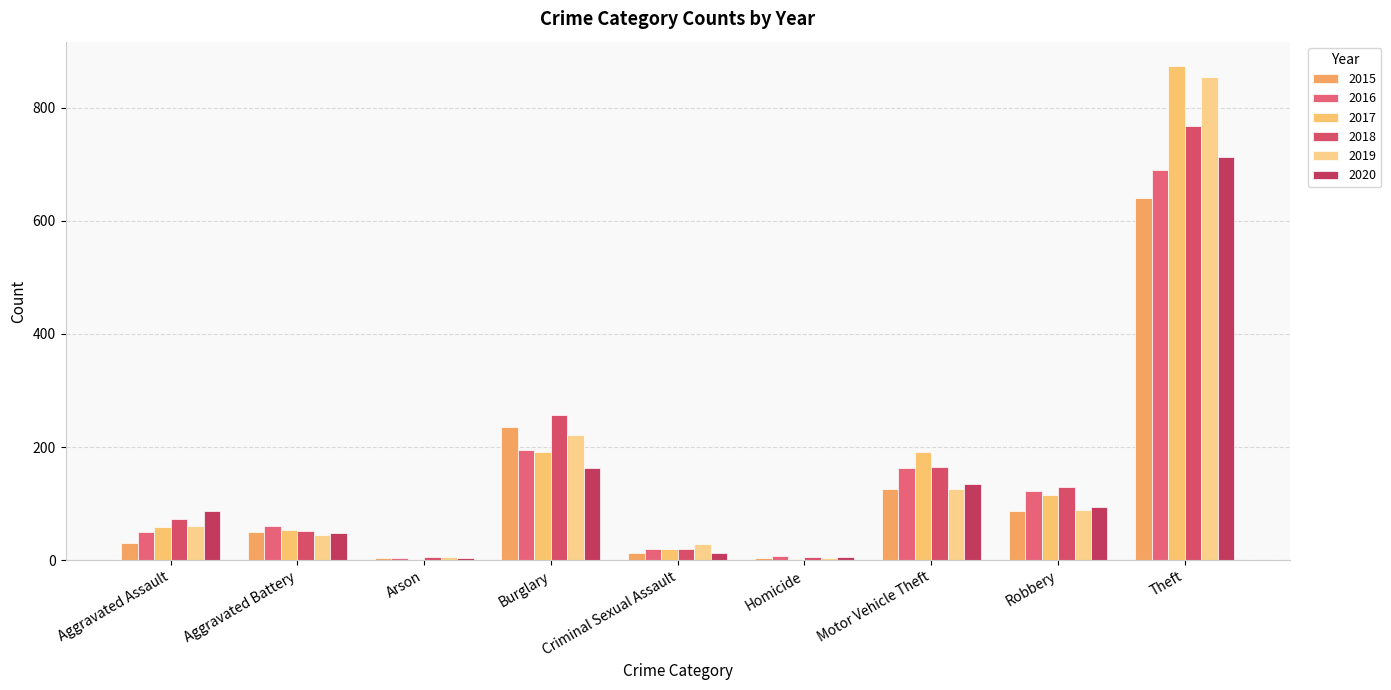

At how many categories does at least one series exceed 507?

1